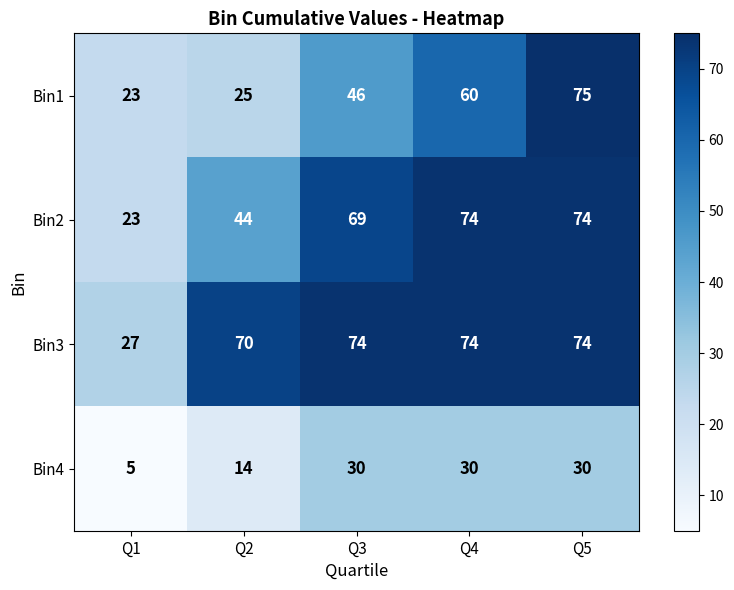

What is the approximate value of Bin1 at Q2?

25